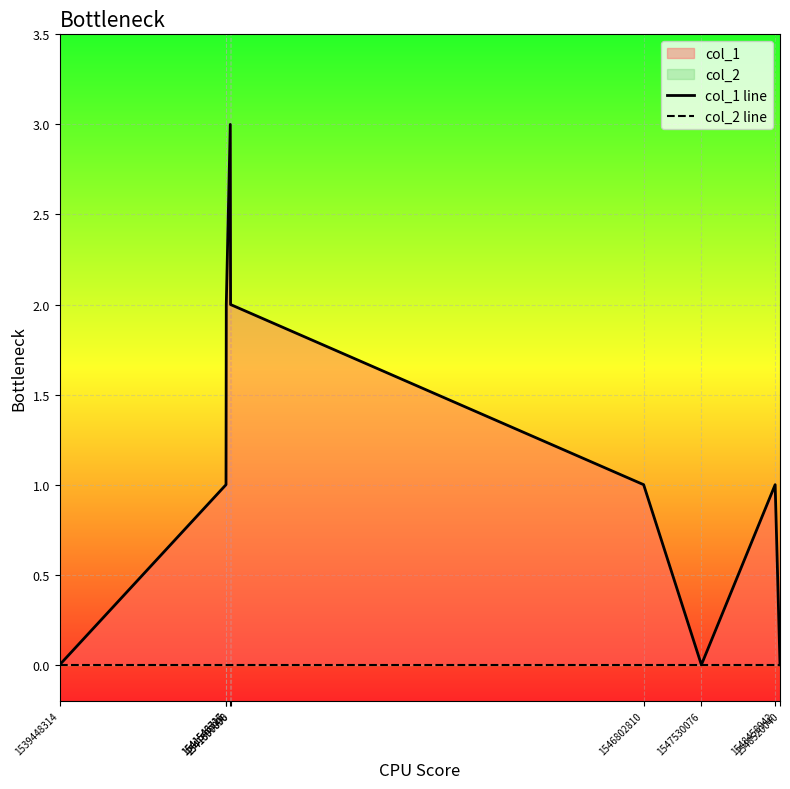

What is the difference between the second highest and second lowest values in the col_1 line series?

2